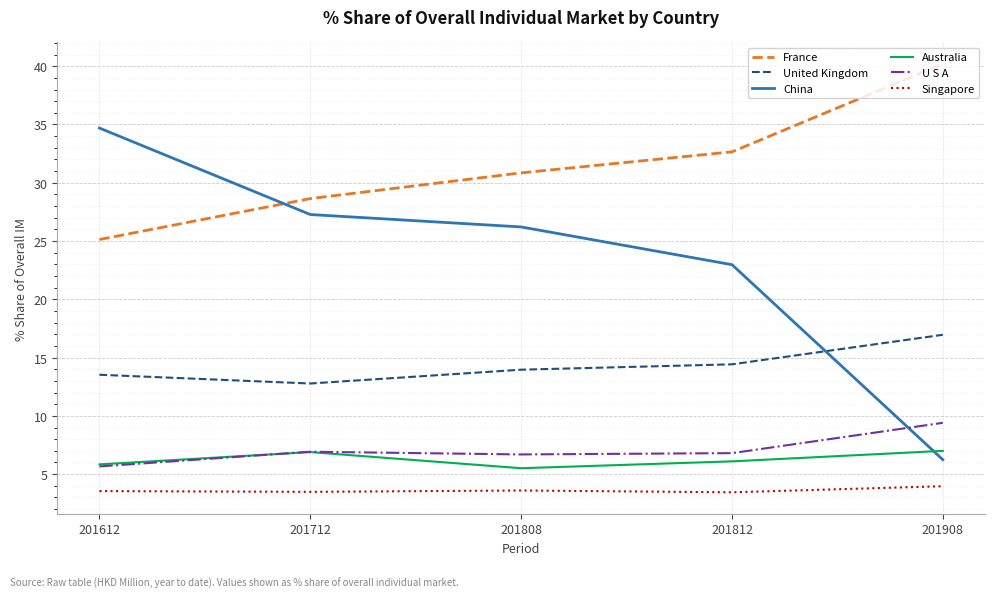

Where is the first local minimum for United Kingdom?

201712